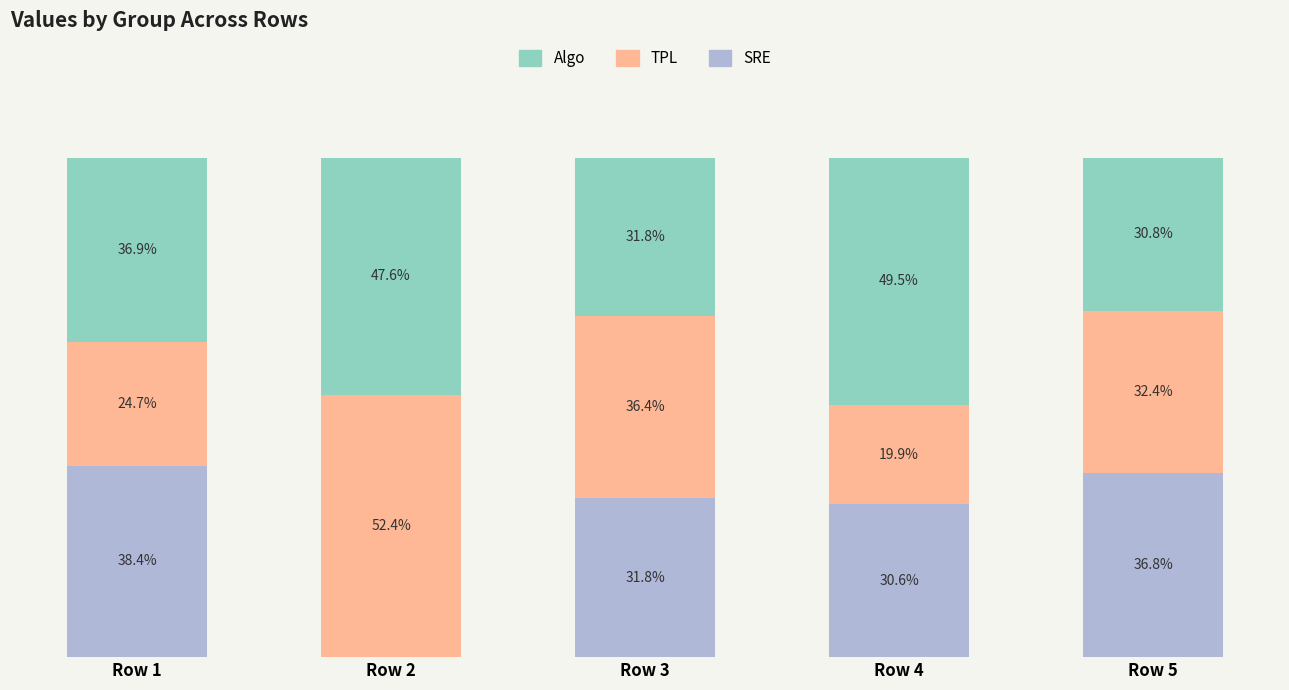

At which label is SRE closest to 19?

Row 4